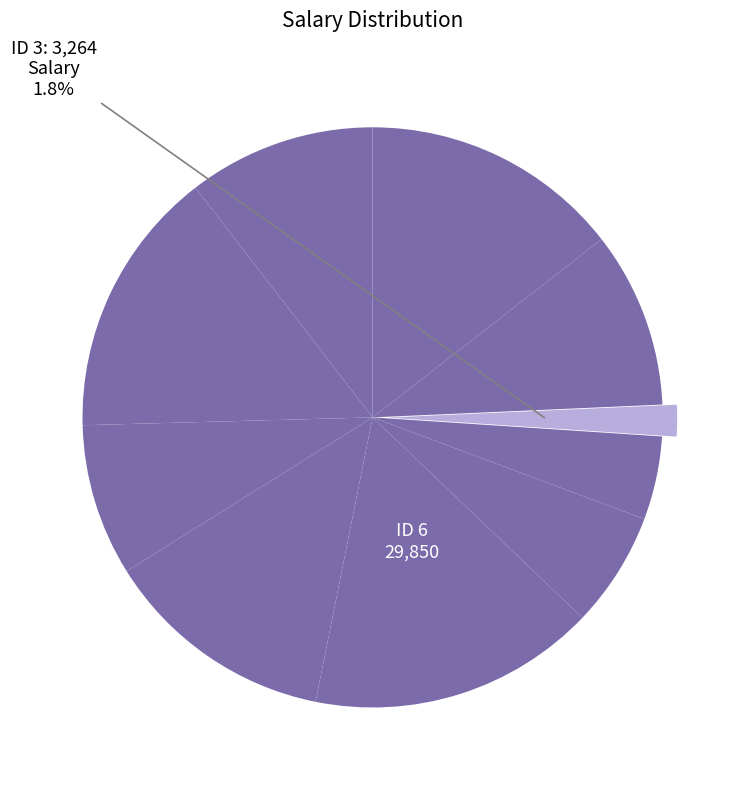

How many segments does this pie chart have?

10